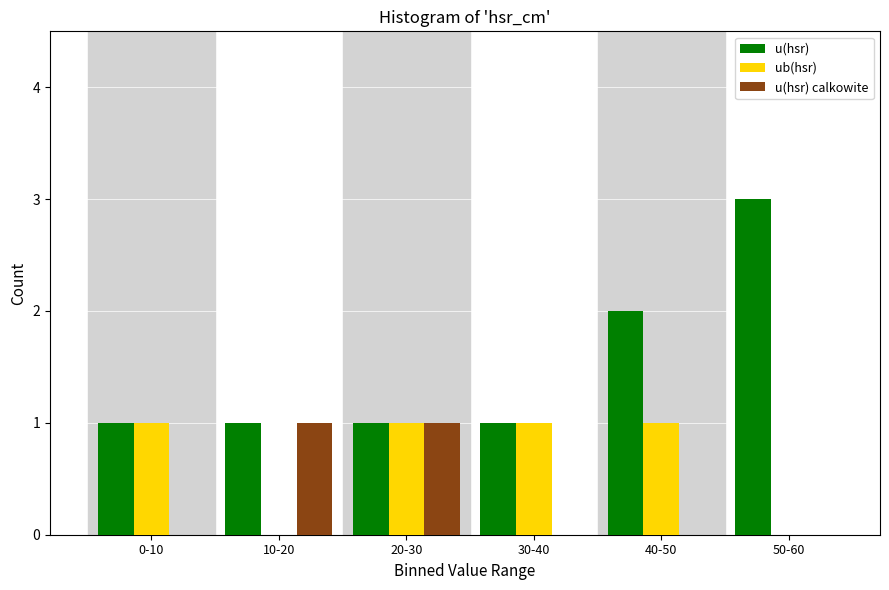

Reading left to right, list all the values displayed in this chart.

u(hsr): 0-10=1	10-20=1	20-30=1	30-40=1	40-50=2	50-60=3
ub(hsr): 0-10=1	10-20=0	20-30=1	30-40=1	40-50=1	50-60=0
u(hsr) calkowite: 0-10=0	10-20=1	20-30=1	30-40=0	40-50=0	50-60=0